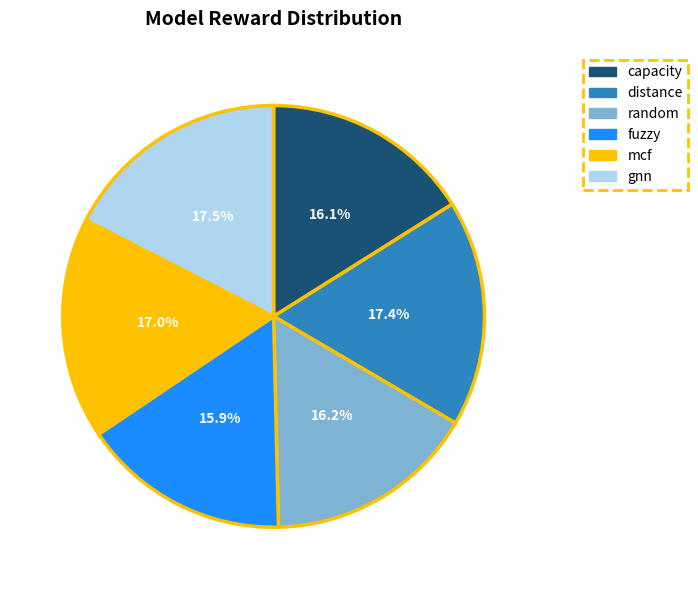

What is the total percentage of fuzzy and random?

32.1%